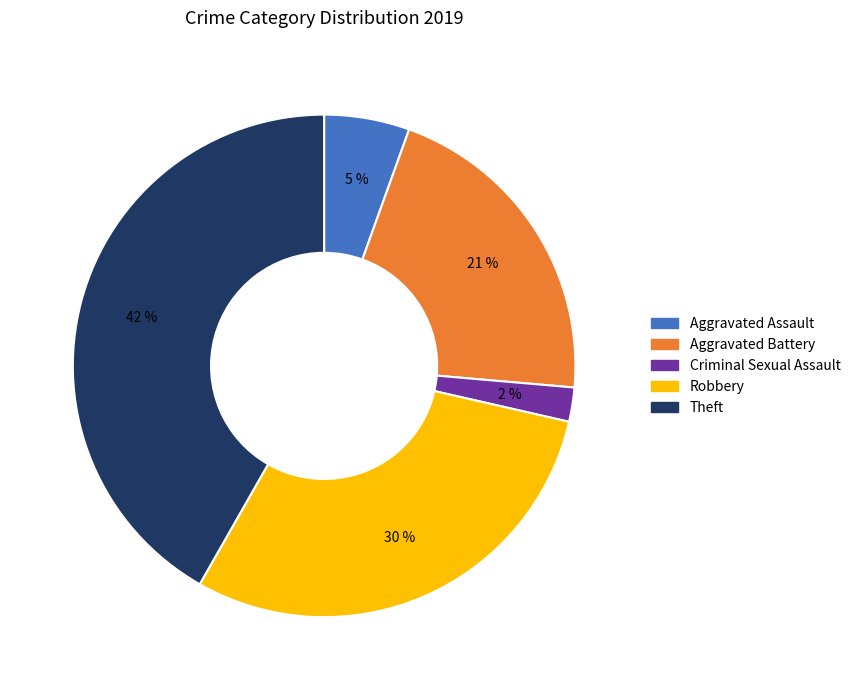

Is there any slice that represents more than half of the pie?

No